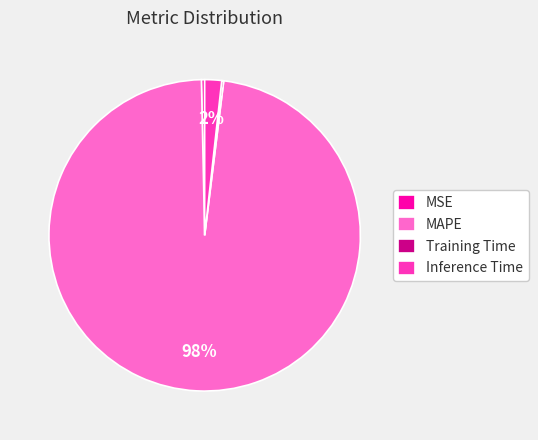

Is there a majority slice in this chart?

Yes